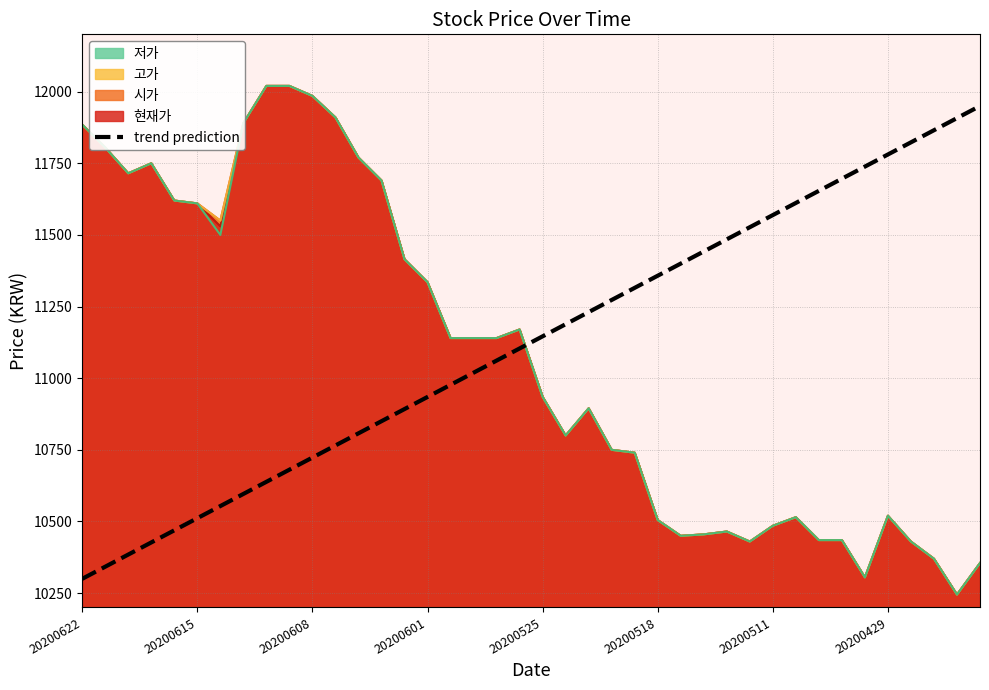

Does the chart display data point markers on the line(s)?

No